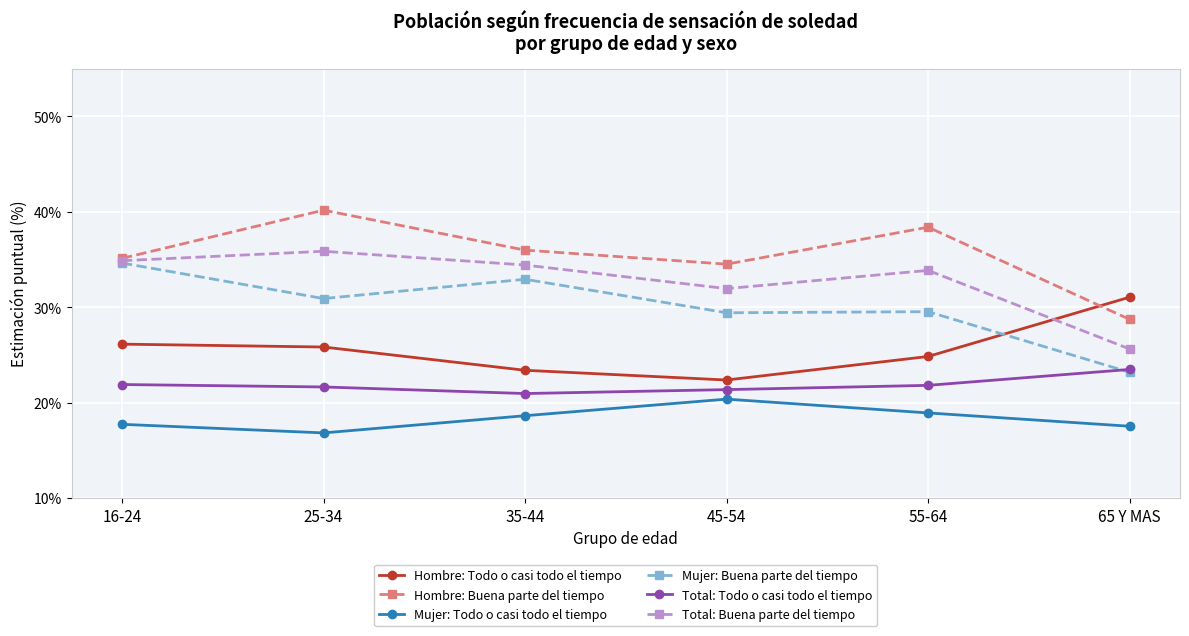

True or false: Hombre: Buena parte del tiempo and Total: Todo o casi todo el tiempo cross at least once.

False